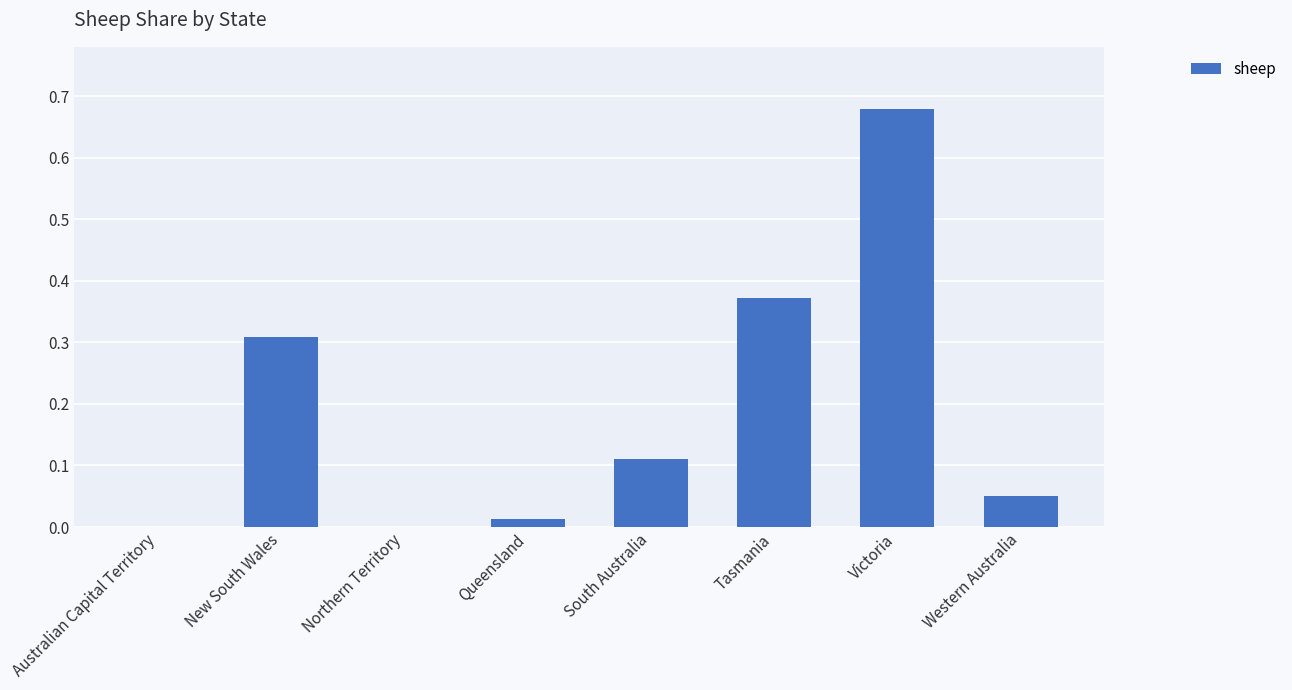

Between Queensland and Northern Territory, which is larger?

Queensland